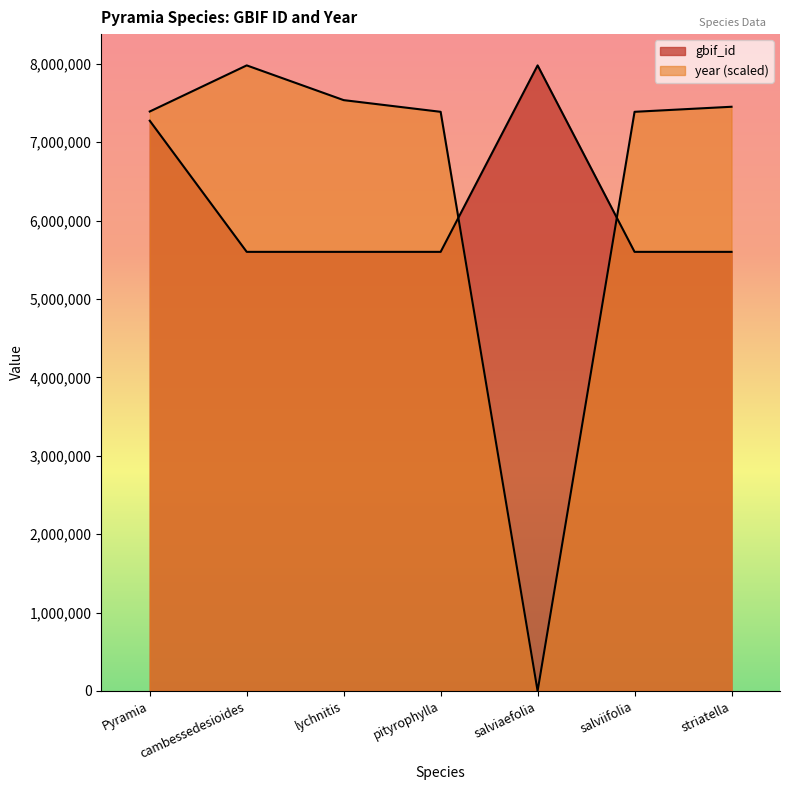

How many lines are shown in the chart?

2